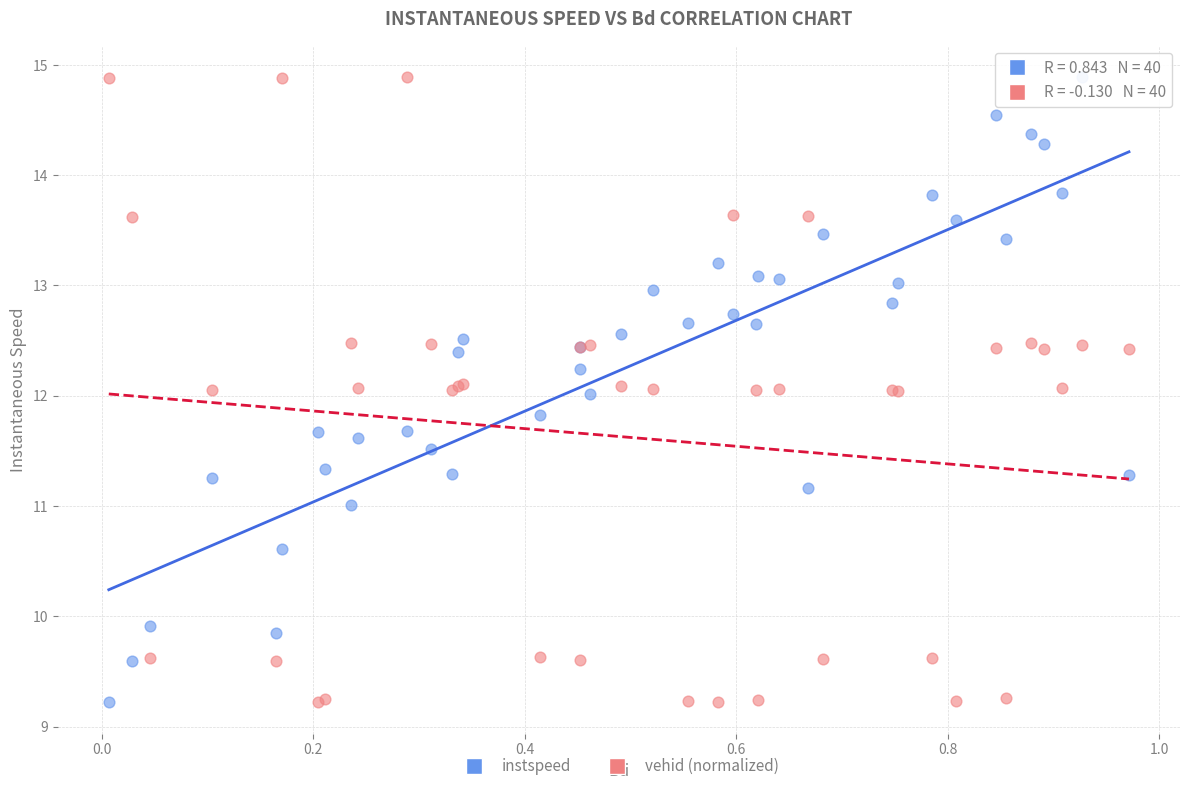

What is the X range (max minus min) for the scatter plot?

1.0